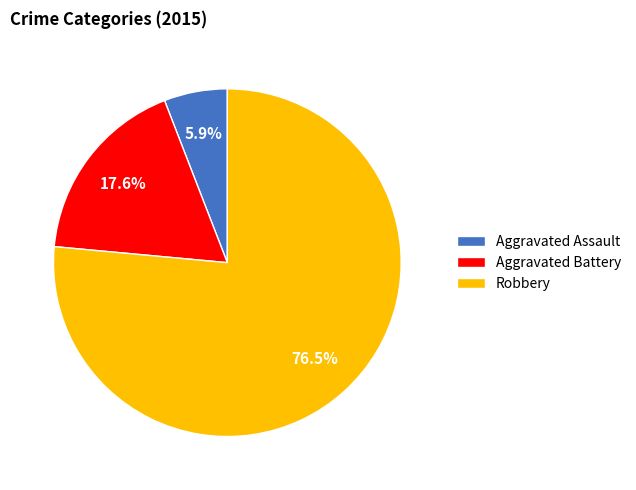

What is the majority slice?

Robbery